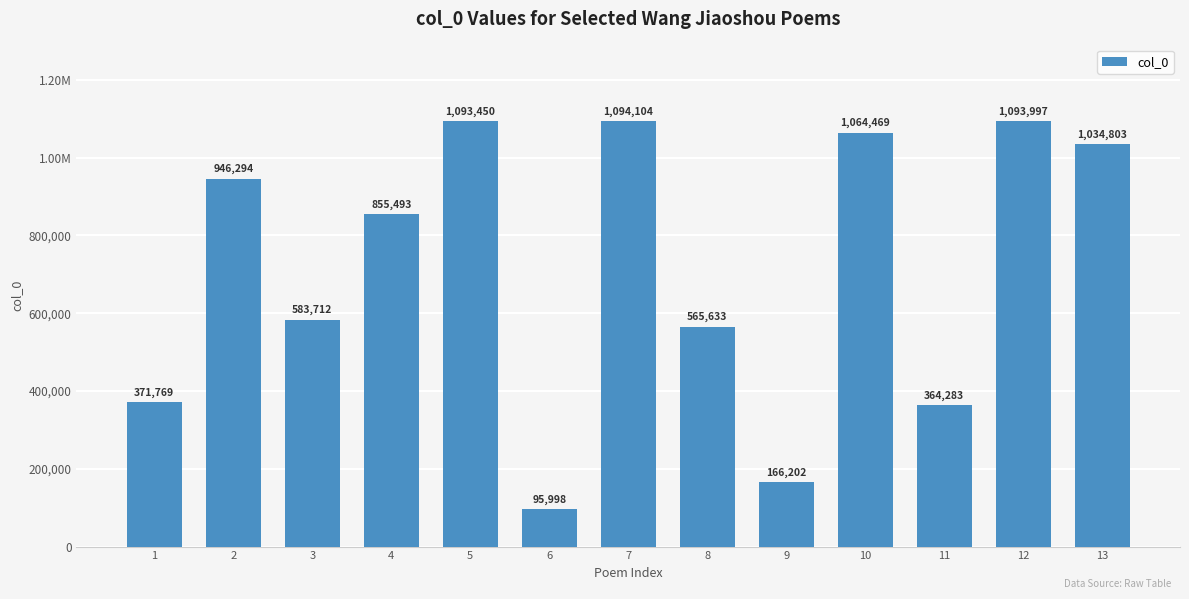

List the labels in order of value, smallest first.

6, 9, 11, 1, 8, 3, 4, 2, 13, 10, 5, 12, 7